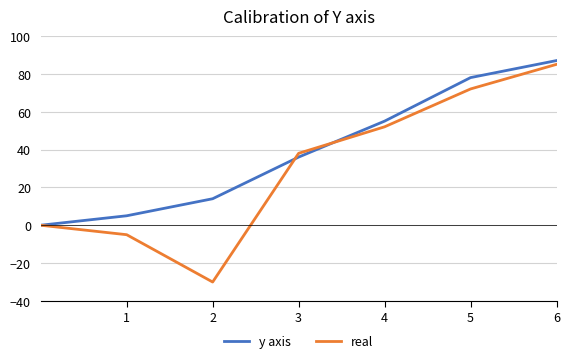

List the series in order of their peak value, highest first.

y axis, real